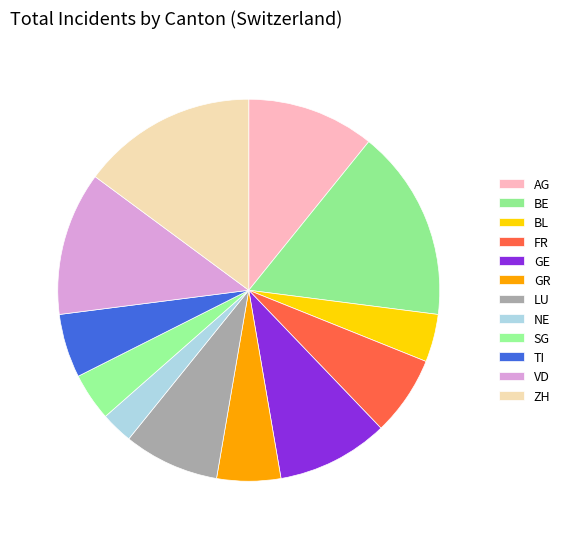

Does GR account for over 50% of the chart?

No